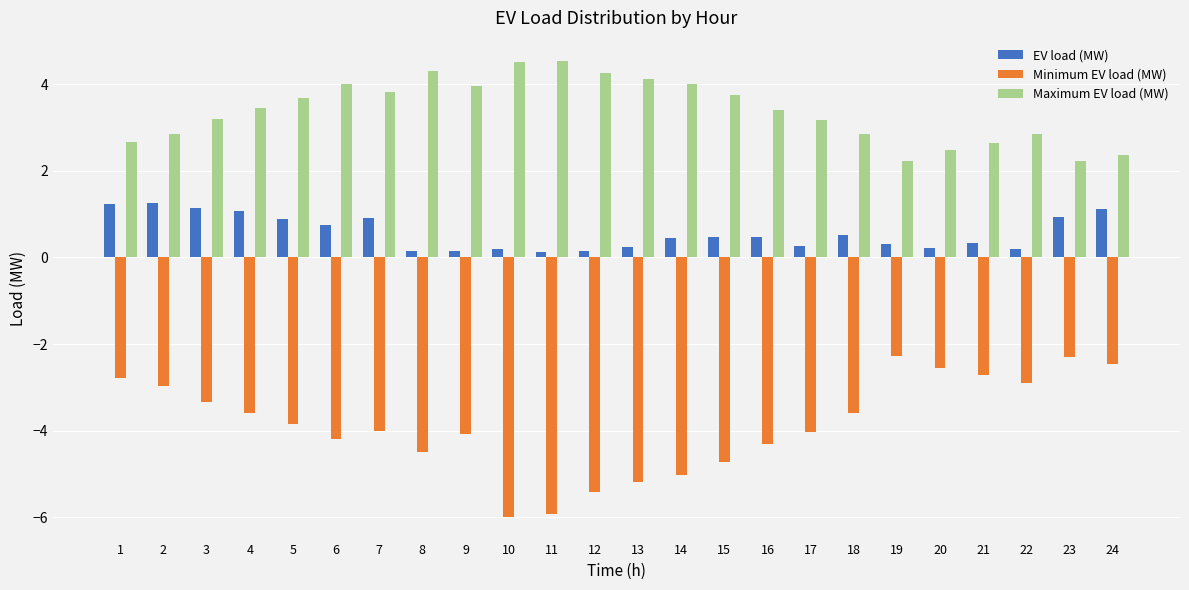

Which series has the largest total across all categories?

Maximum EV load (MW)